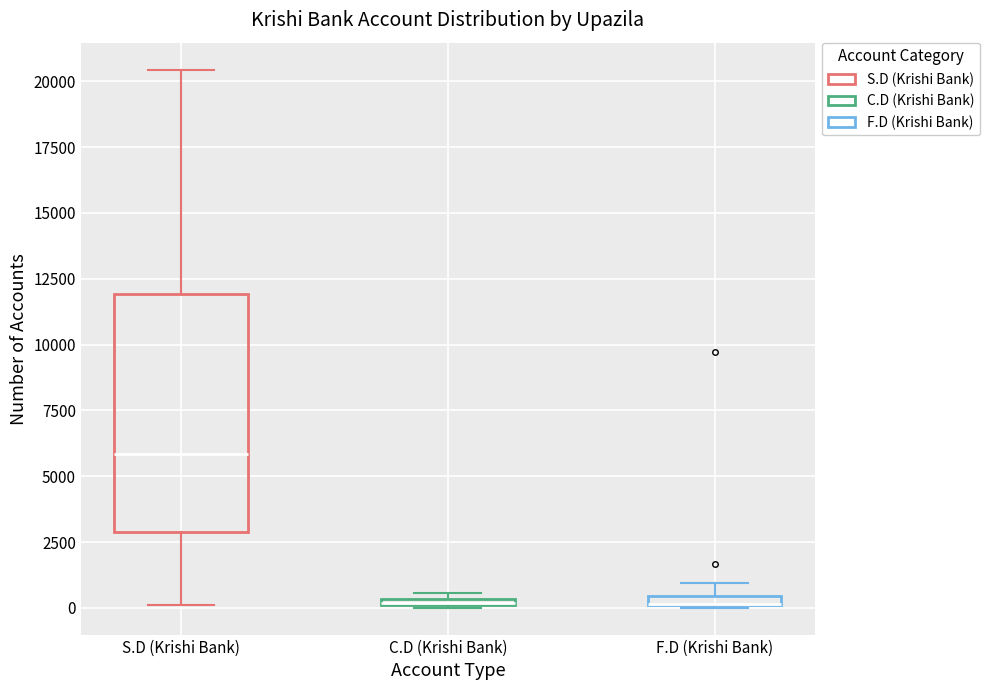

Where is the lower edge of the box for F.D (Krishi Bank) on the y-axis? The values are not printed on the chart, so give them approximately, as read against the axis.

0